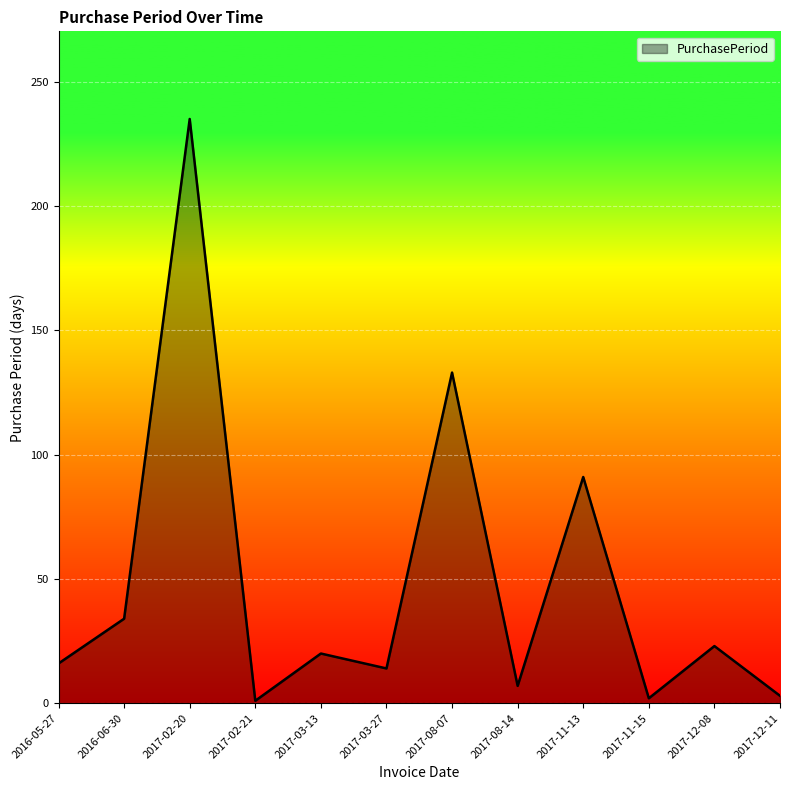

What is the sum of the values at 2016-06-30 and 2017-03-27?

48